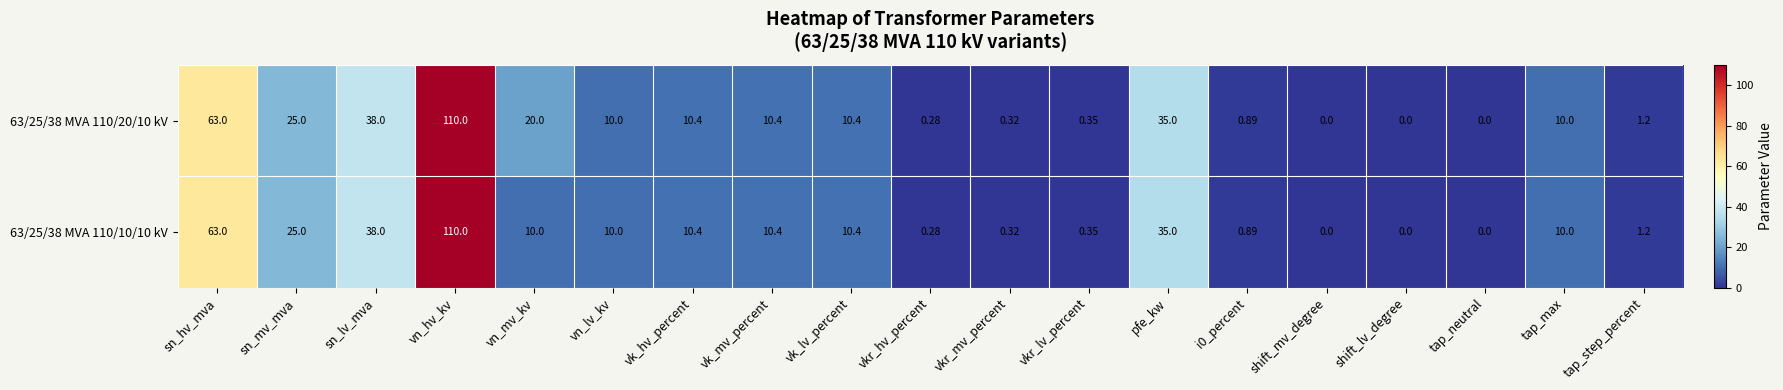

At which label does 63/25/38 MVA 110/10/10 kV reach its peak?

vn_hv_kv